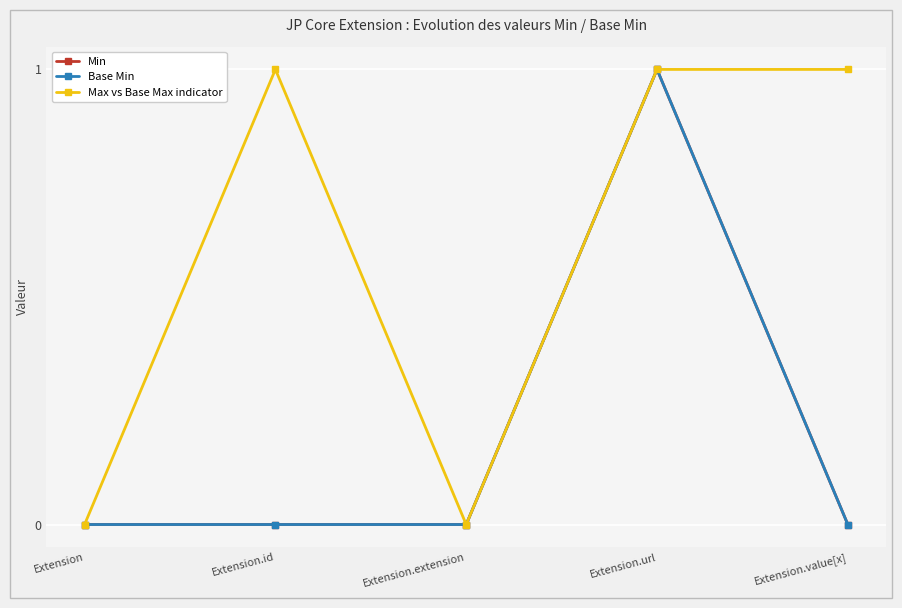

Is the value of Max vs Base Max indicator at Extension.value[x] greater than the value of Base Min at Extension.value[x]?

Yes